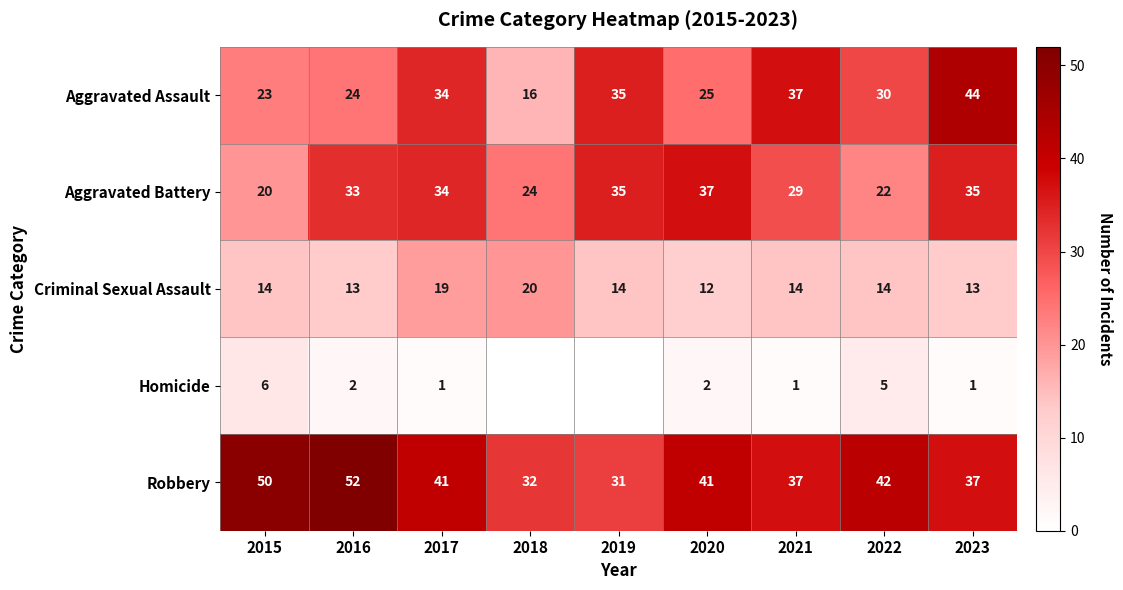

The Aggravated Battery series shows 44 at 2016. True or false?

False